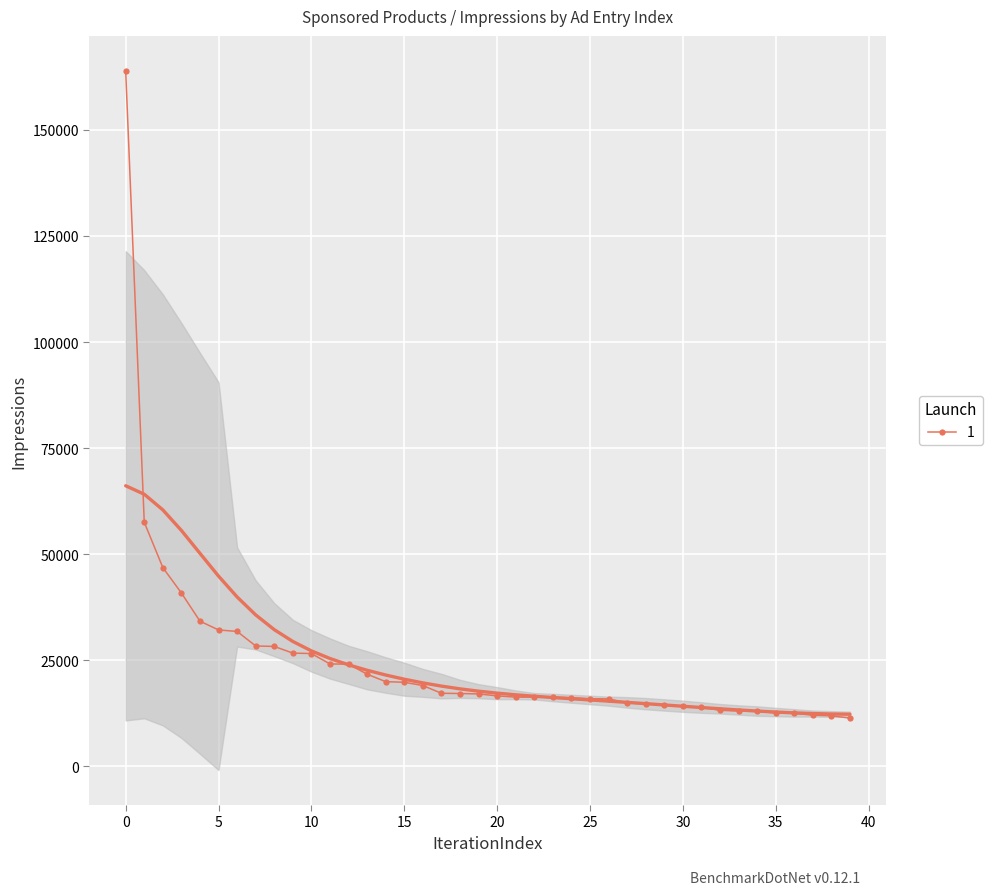

What is the value of the 33rd point from the left?

13206